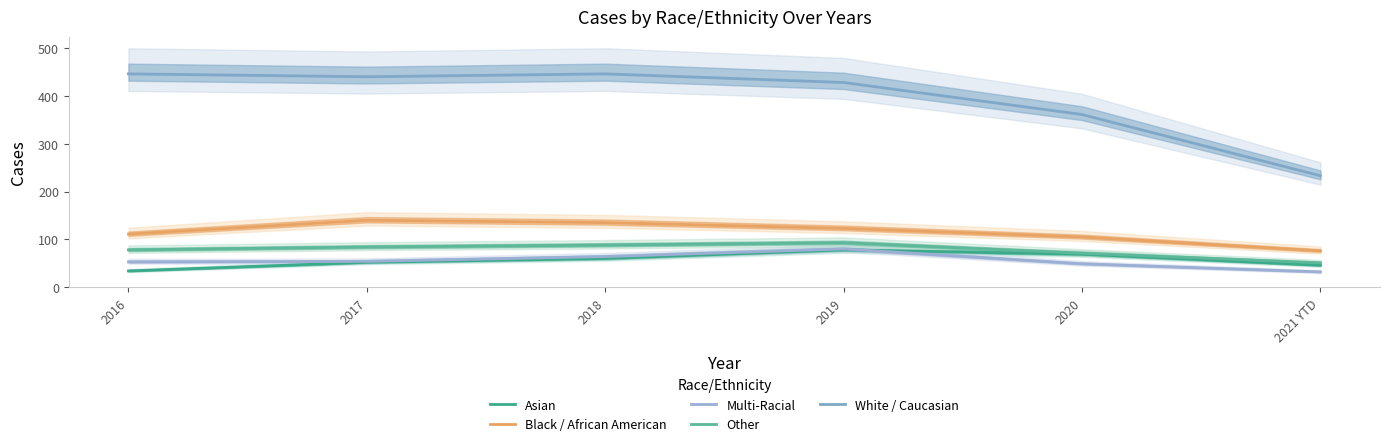

Reading left to right, list all the values displayed in this chart.

Asian: 34	52	60	78	69	46
Black / African American: 111	140	135	123	105	76
Multi-Racial: 53	54	64	80	49	32
Other: 78	84	88	93	71	51
White / Caucasian: 446	440	446	428	361	233